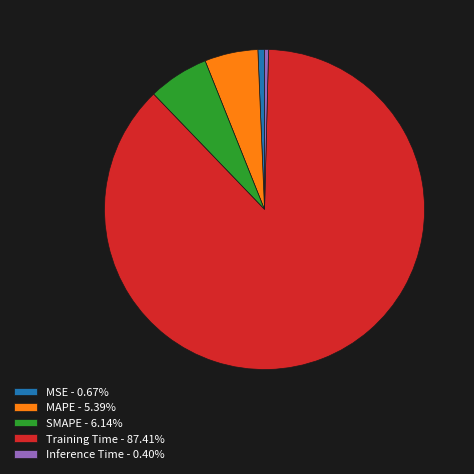

Is Training Time - 87.41% the majority of the pie?

Yes